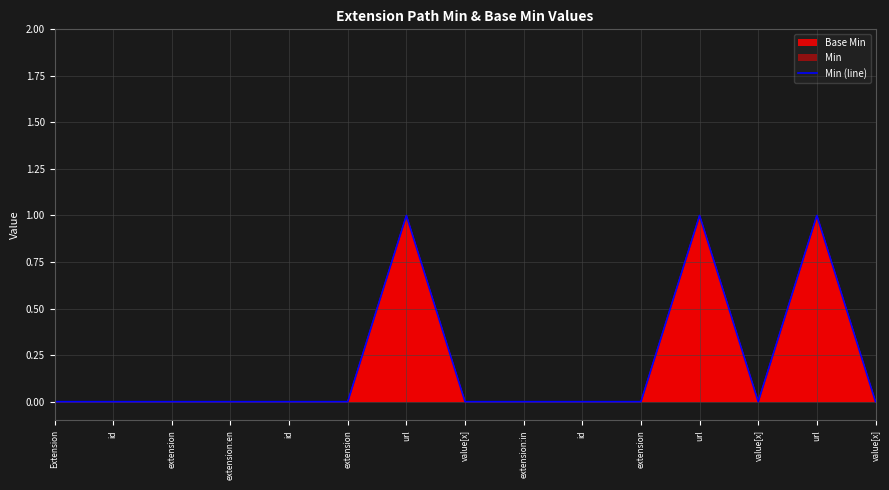

Reading right to left, list all the values displayed in this chart.

value[x]=0	url=1	value[x]=0	url=1	extension=0	id=0	extension:in=0	value[x]=0	url=1	extension=0	id=0	extension:en=0	extension=0	id=0	Extension=0